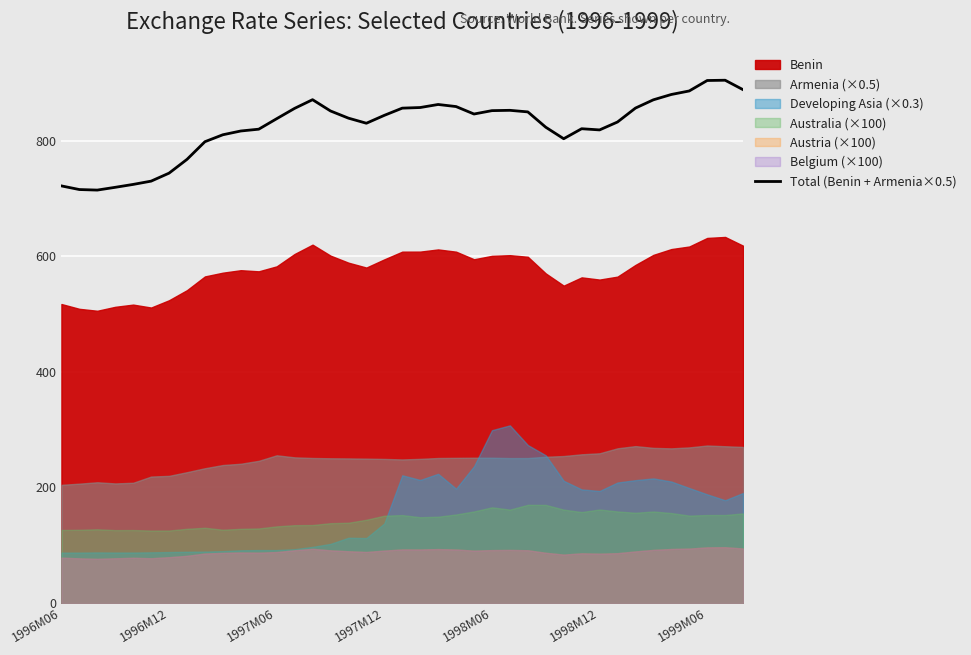

What is the minimum value for Total (Benin + Armenia×0.5)?

715.0